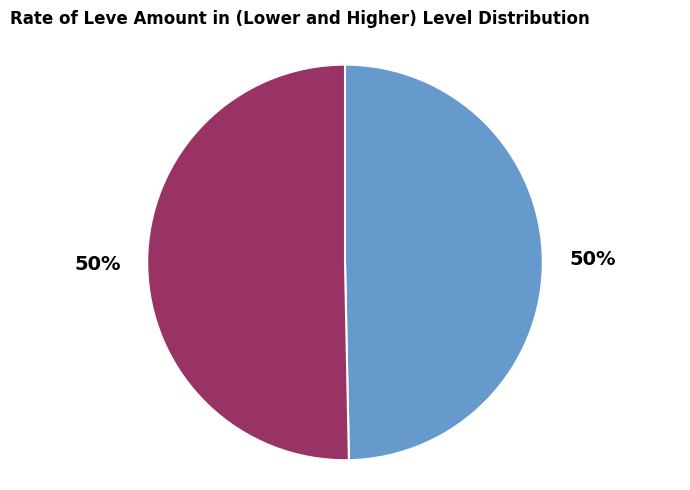

Count the number of slices in the pie.

2